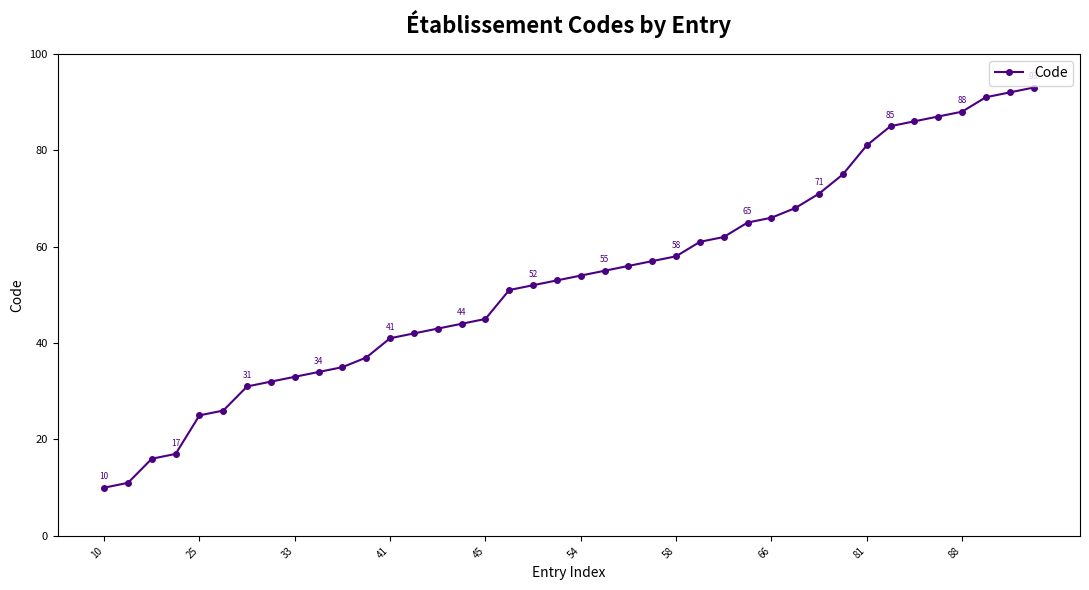

What is the difference between the second highest and second lowest values?

81